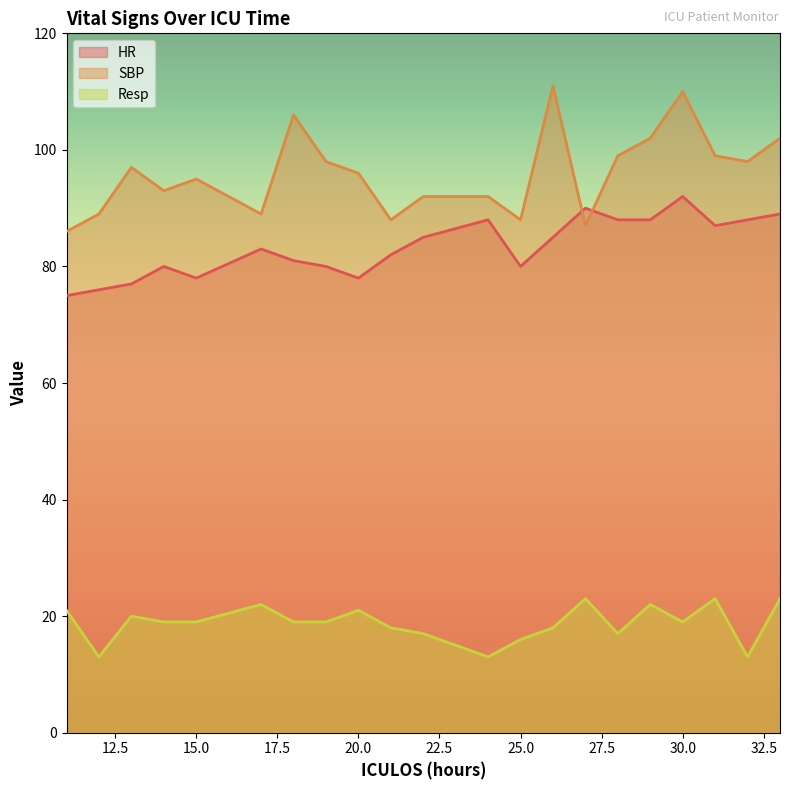

True or false: HR and Resp intersect in this chart.

False